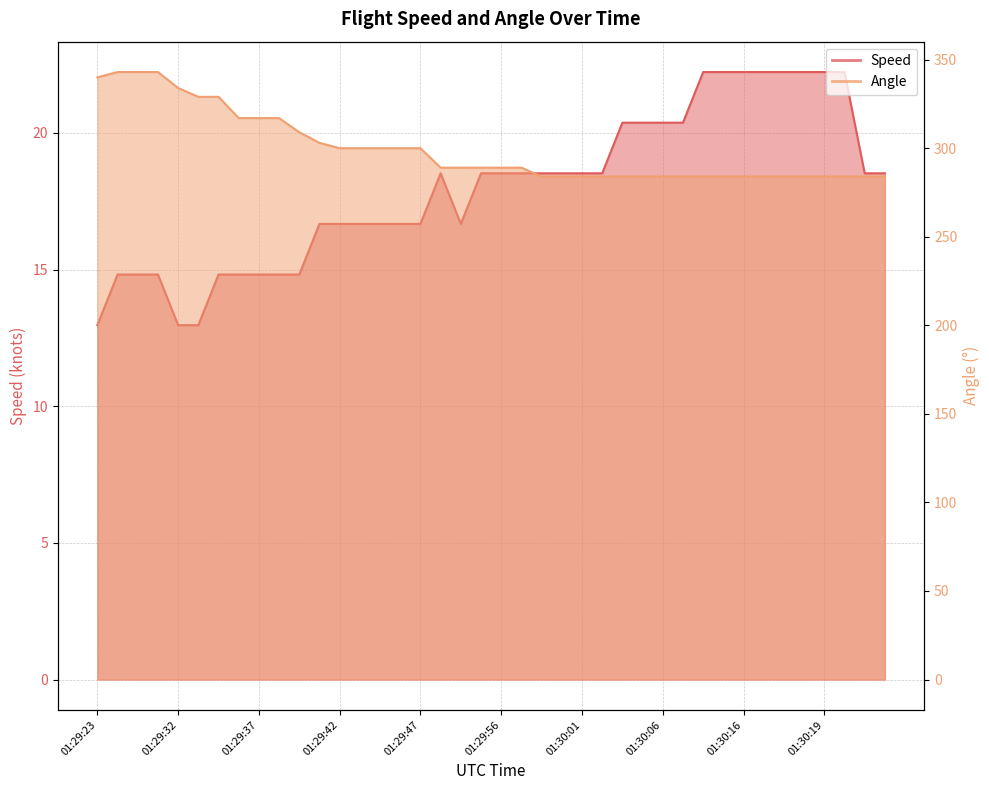

True or false: Speed has a value of 22.2 at 01:30:16.

True